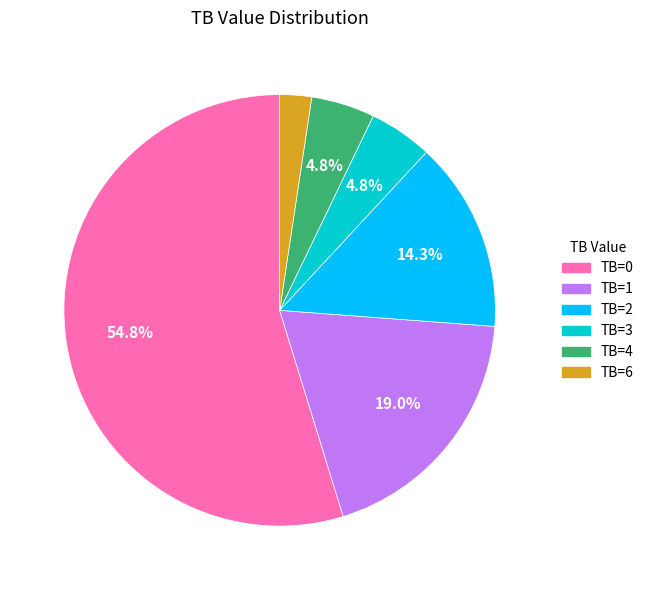

Does TB=2 represent more than half of the total?

No